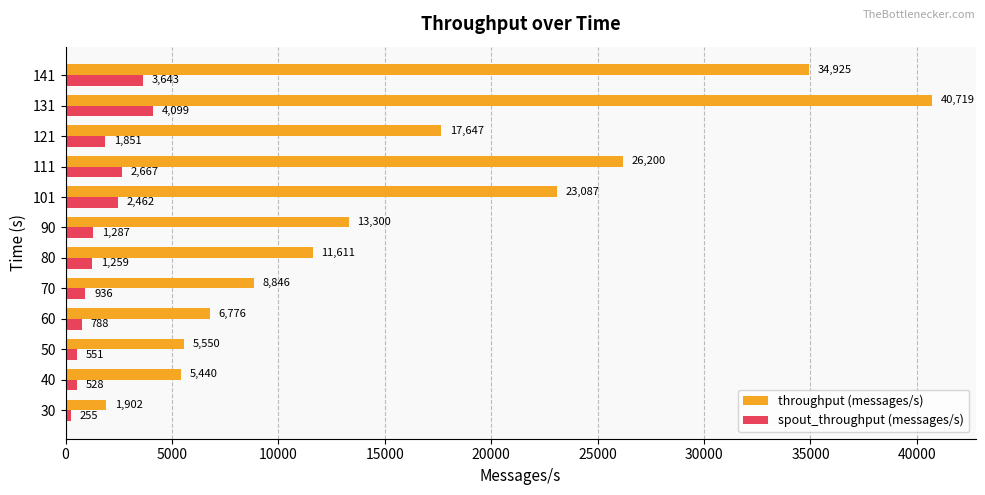

True or false: throughput (messages/s) has a value of 1902 at 30.

True